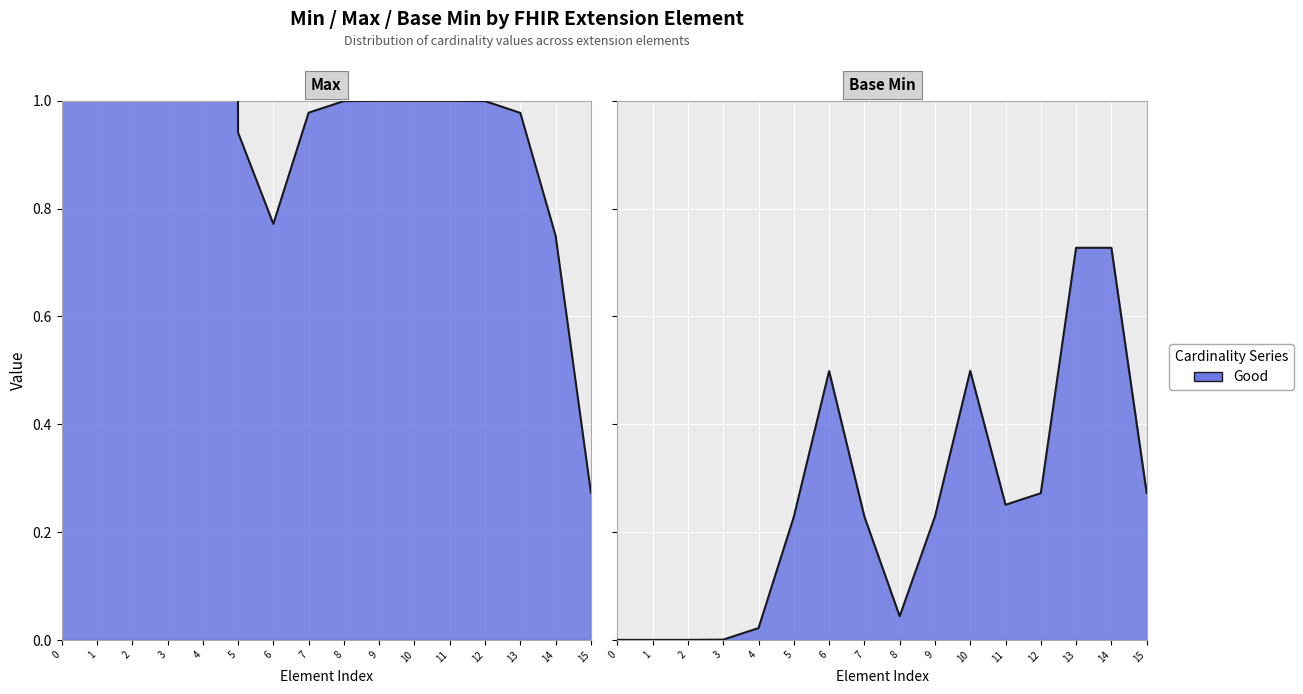

Which series has the largest total across all categories?

Max